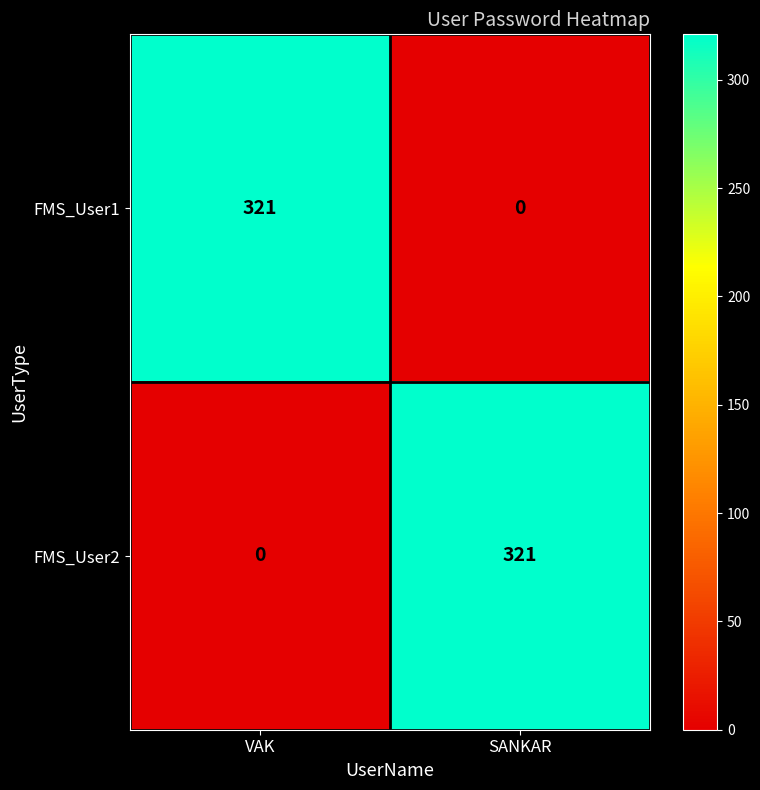

What is the total value across all series at VAK?

321